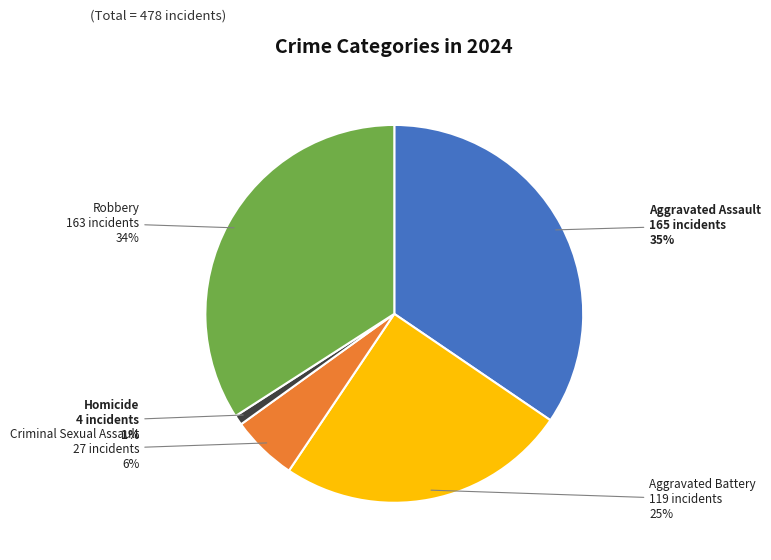

Is there a majority slice in this chart?

No